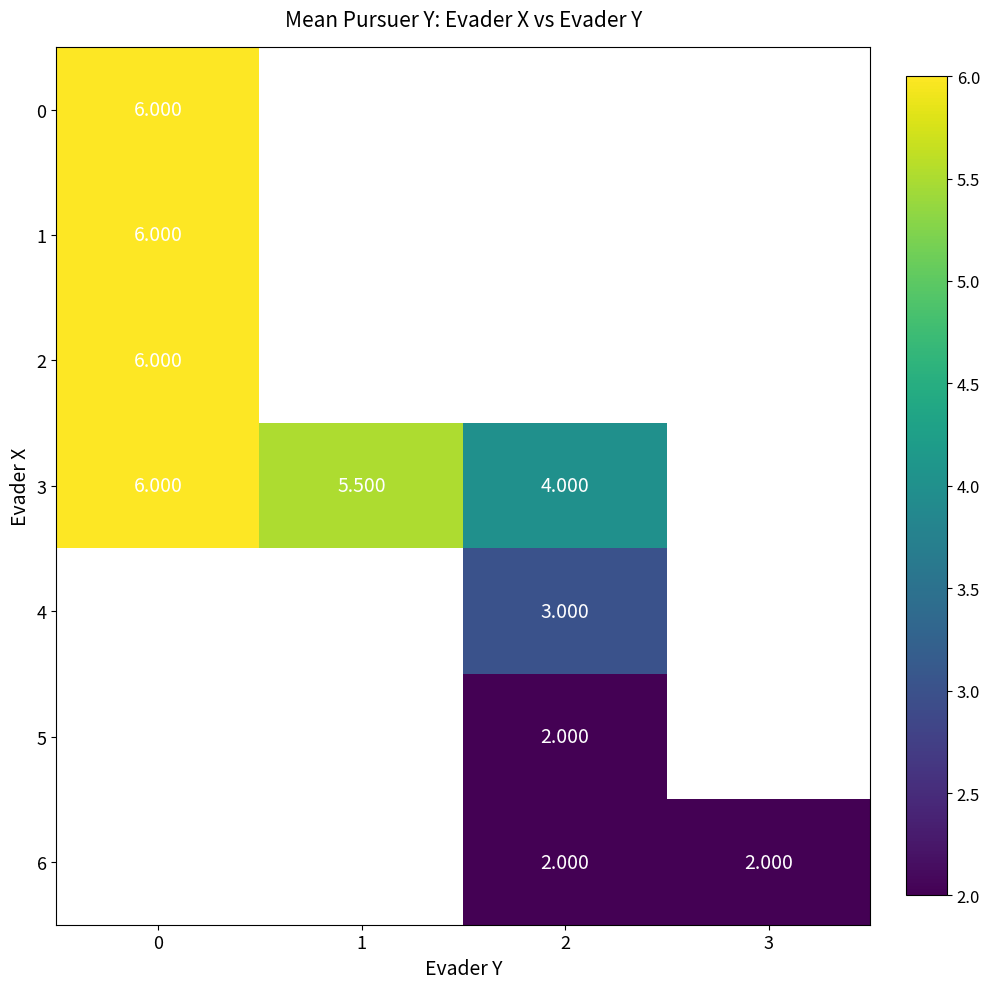

Rank the categories by 5 value from lowest to highest.

0, 1, 2, 3